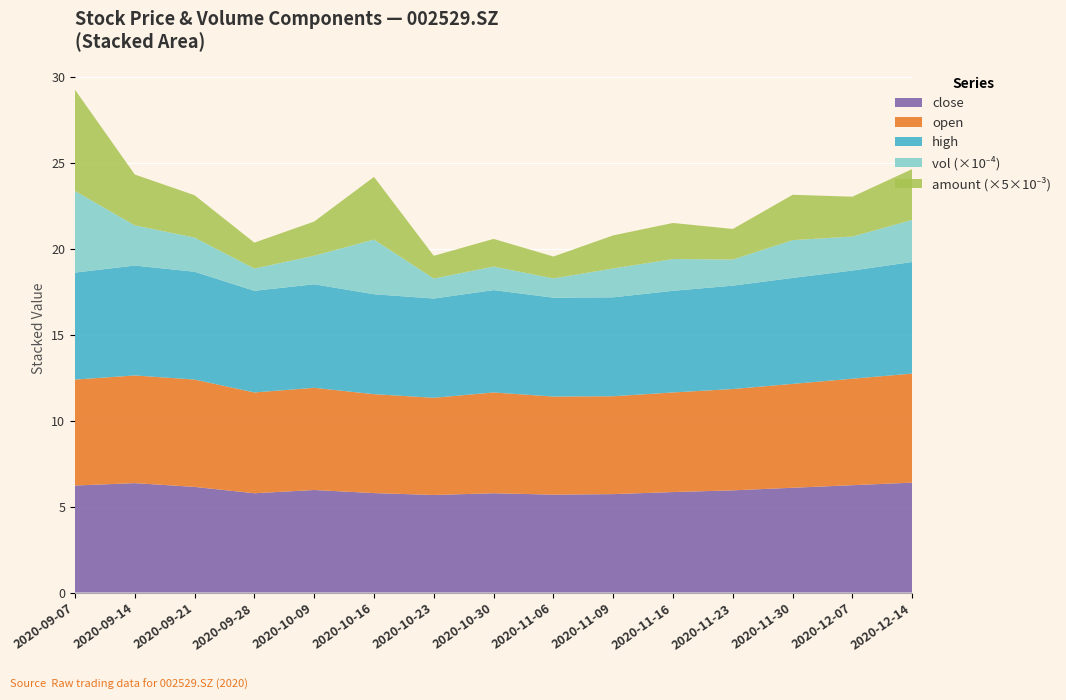

Reading left to right, what are all the values shown in this chart?

close: 20200907=6.2	20200914=6.4	20200921=6.2	20200928=5.8	20201009=6.0	20201016=5.8	20201023=5.7	20201030=5.8	20201106=5.7	20201109=5.7	20201116=5.8	20201123=6.0	20201130=6.1	20201207=6.2	20201214=6.4
open: 20200907=6.2	20200914=6.3	20200921=6.2	20200928=5.9	20201009=6.0	20201016=5.8	20201023=5.7	20201030=5.9	20201106=5.7	20201109=5.7	20201116=5.8	20201123=5.9	20201130=6.0	20201207=6.2	20201214=6.3
high: 20200907=6.2	20200914=6.4	20200921=6.3	20200928=5.9	20201009=6.0	20201016=5.8	20201023=5.8	20201030=6.0	20201106=5.8	20201109=5.8	20201116=5.9	20201123=6.0	20201130=6.2	20201207=6.3	20201214=6.5
vol: 20200907=47537.5	20200914=23424.2	20200921=19881.6	20200928=12942.2	20201009=16638.2	20201016=31830.4	20201023=11621.0	20201030=13728.2	20201106=11196.2	20201109=16811.4	20201116=18500.0	20201123=15200.0	20201130=22000.0	20201207=19800.0	20201214=24500.0
amount: 20200907=29483.2	20200914=14797.4	20200921=12334.2	20200928=7546.1	20201009=9944.8	20201016=18246.1	20201023=6622.7	20201030=8044.3	20201106=6382.8	20201109=9631.4	20201116=10500.0	20201123=8900.0	20201130=13200.0	20201207=11600.0	20201214=14800.0